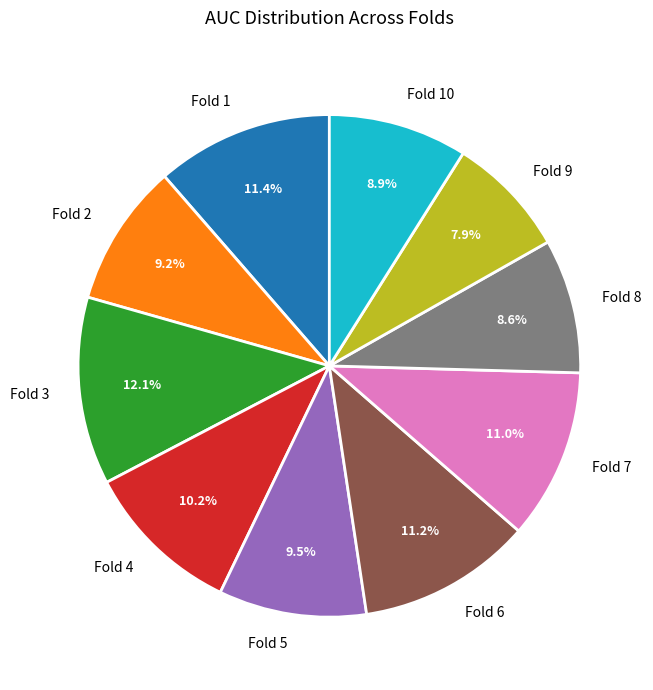

What percentage is the Fold 9 slice, to the nearest percent?

8%